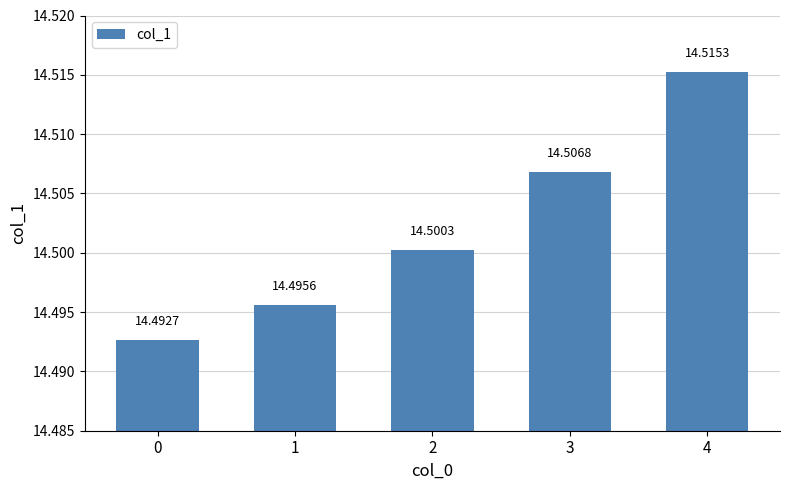

What value does the data have at 4?

14.5